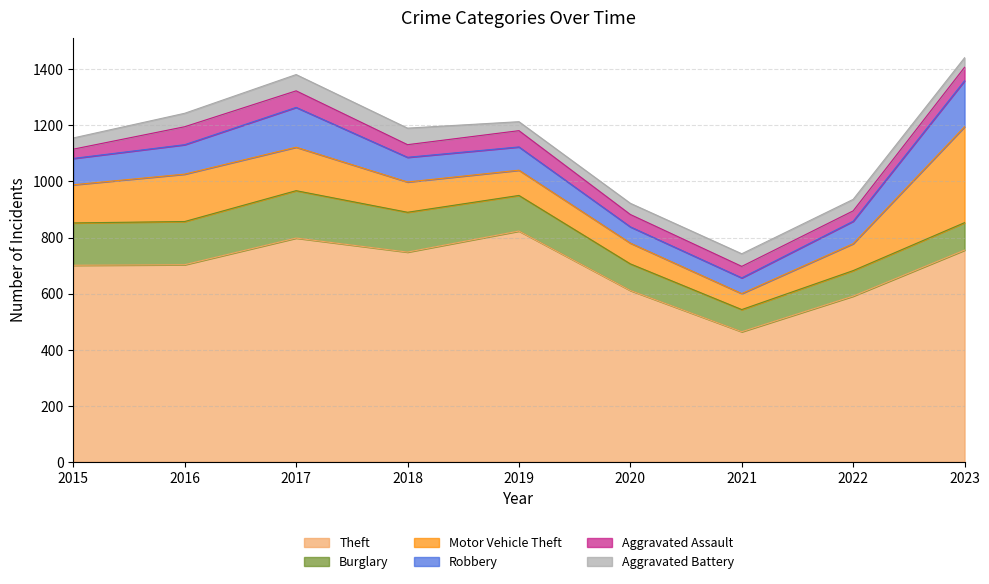

Is it true that Motor Vehicle Theft equals 82 at 2017?

False